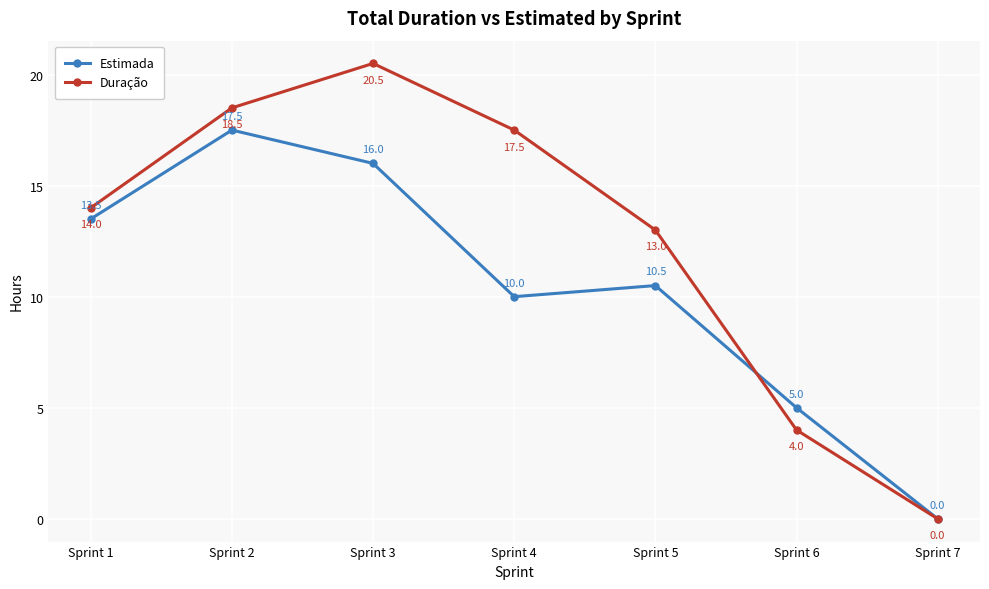

Reading left to right, transcribe all the data shown in this chart.

Estimada: Sprint 1=13.5	Sprint 2=17.5	Sprint 3=16.0	Sprint 4=10.0	Sprint 5=10.5	Sprint 6=5.0	Sprint 7=0.0
Duração: Sprint 1=14.0	Sprint 2=18.5	Sprint 3=20.5	Sprint 4=17.5	Sprint 5=13.0	Sprint 6=4.0	Sprint 7=0.0